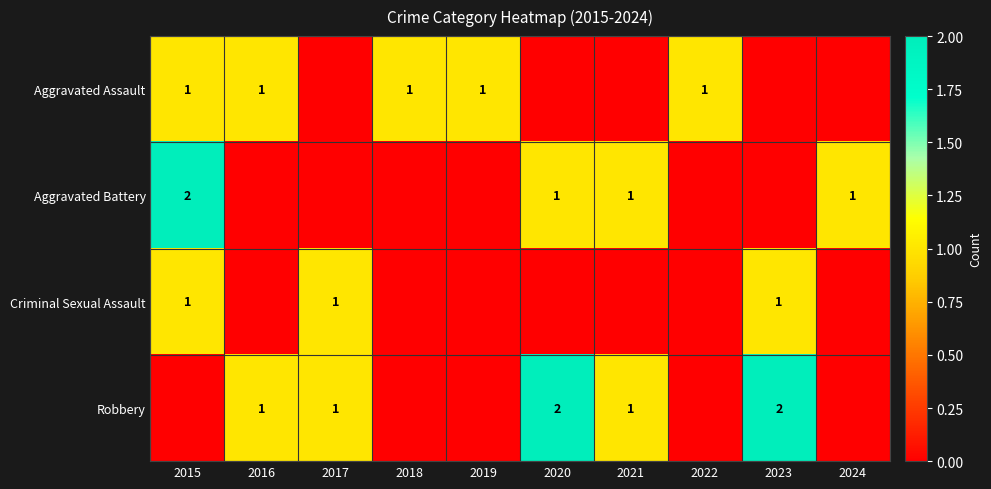

True or false: Criminal Sexual Assault has a value of 0 at 2015.

False